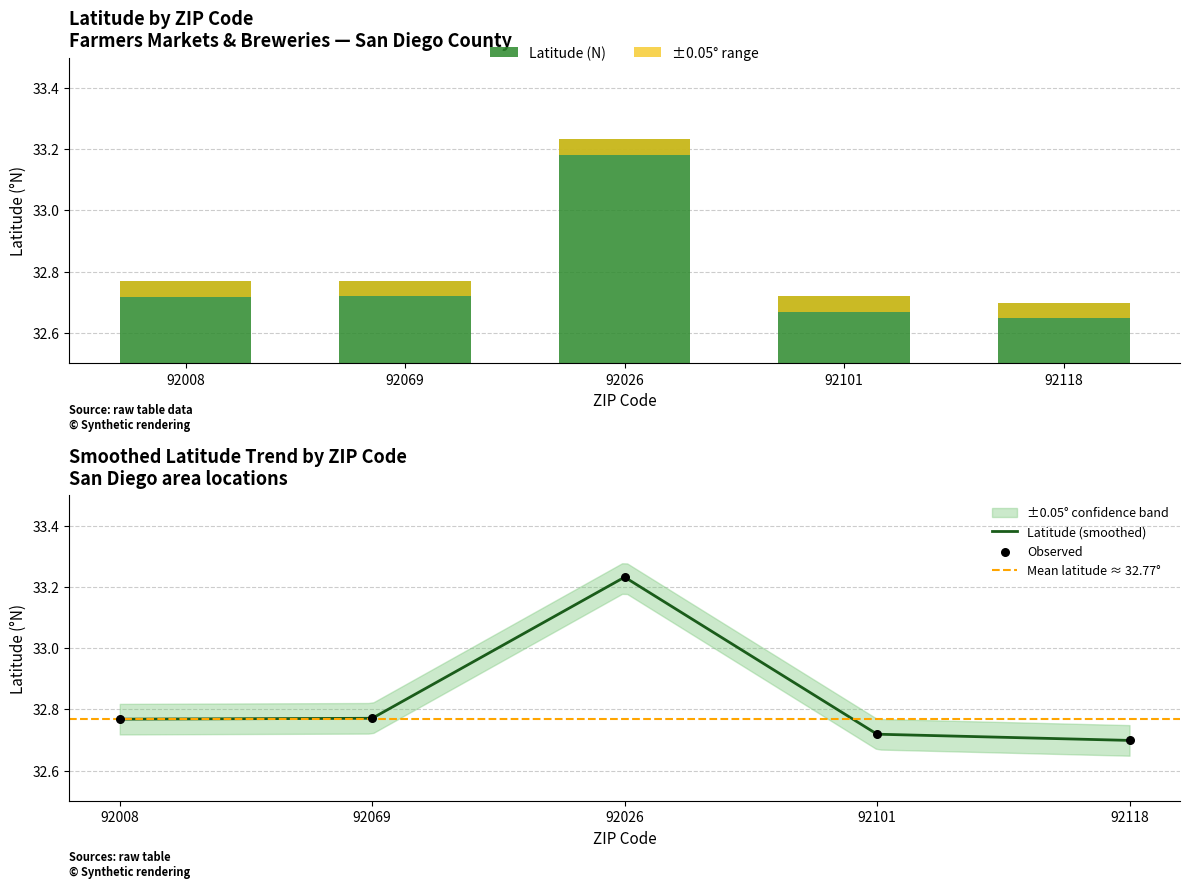

Approximately how many times larger is the value at 92118 compared to 92069?

1.0